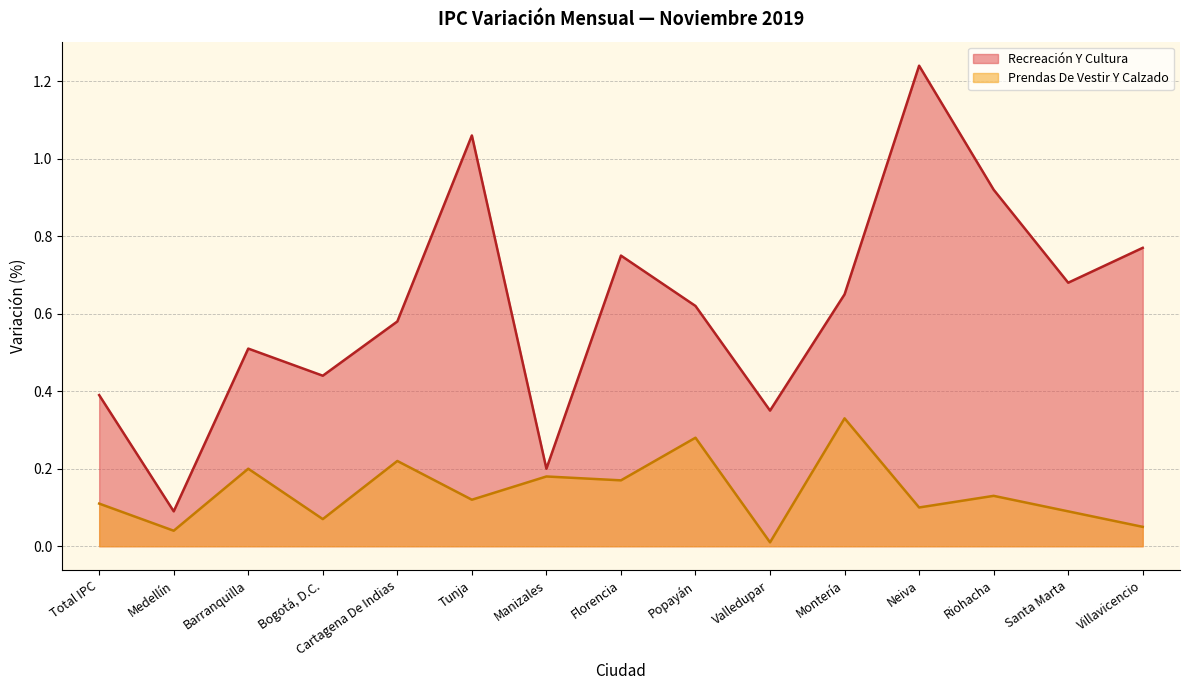

Does the chart display data point markers on the line(s)?

No